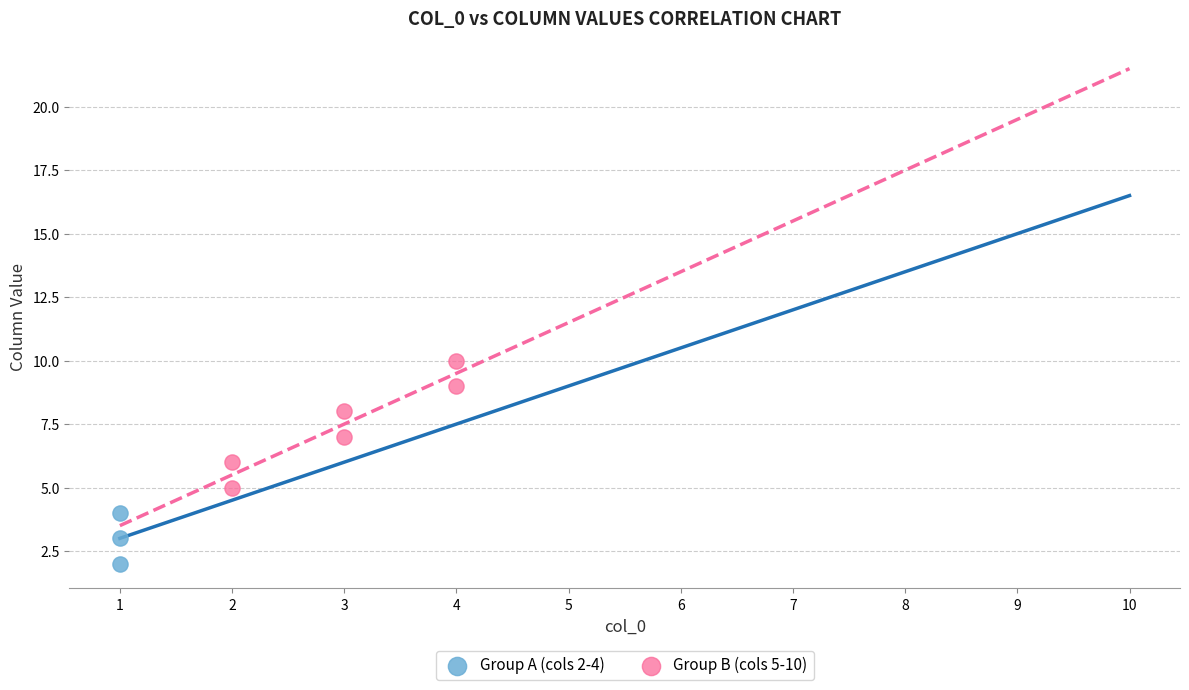

Which series reaches the maximum Y coordinate?

Group B (cols 5-10)